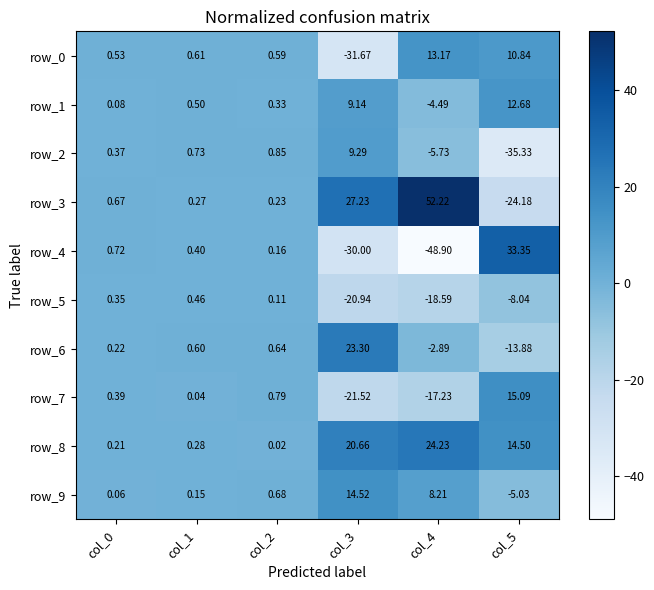

At how many categories does at least one series exceed 20?

3